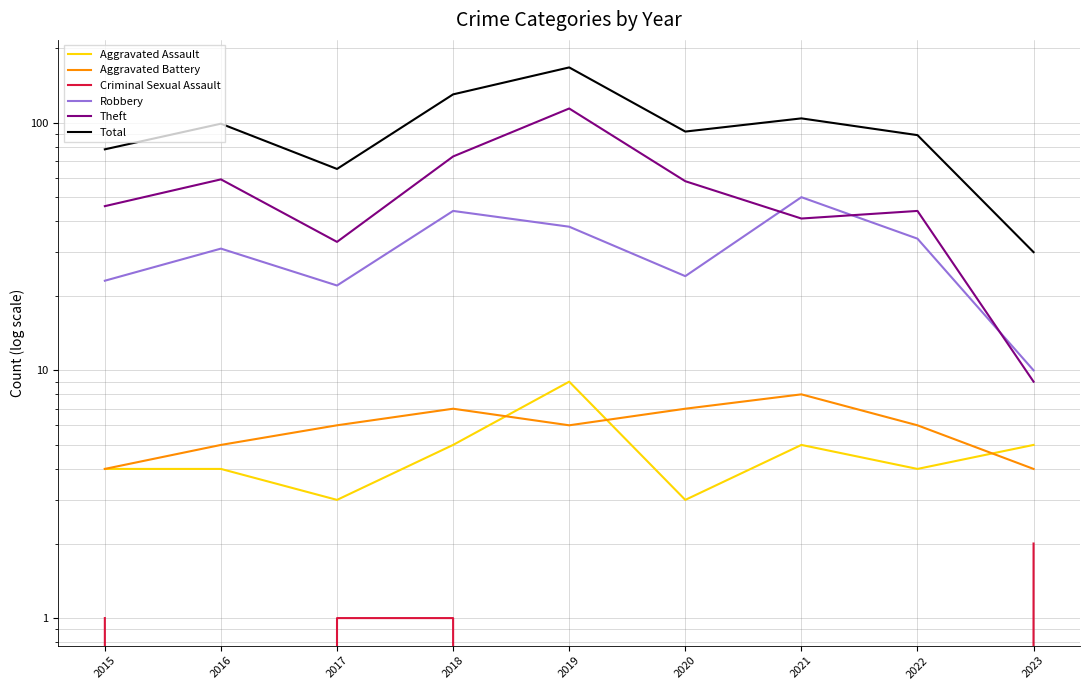

True or false: Aggravated Assault and Criminal Sexual Assault intersect in this chart.

False